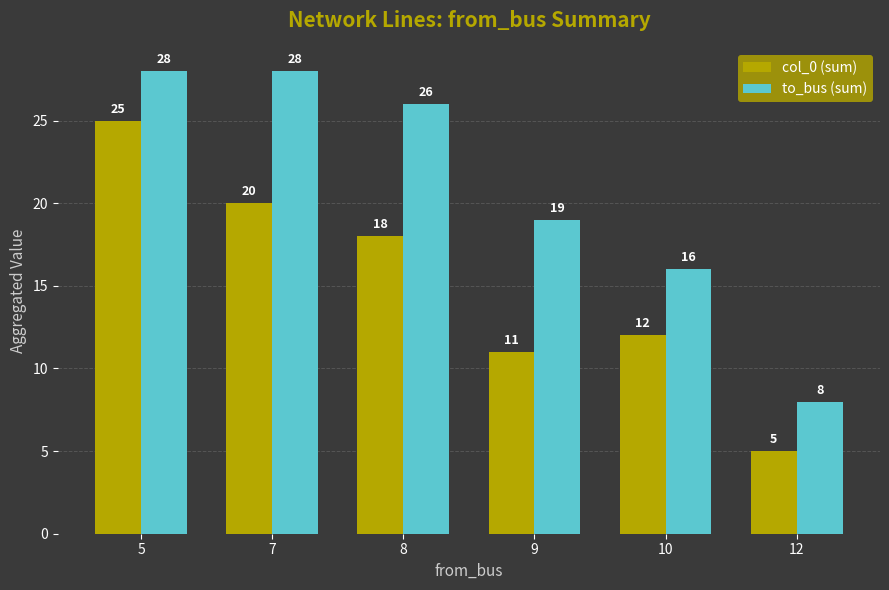

Which series changed the most between 9 and 10?

to_bus (sum)